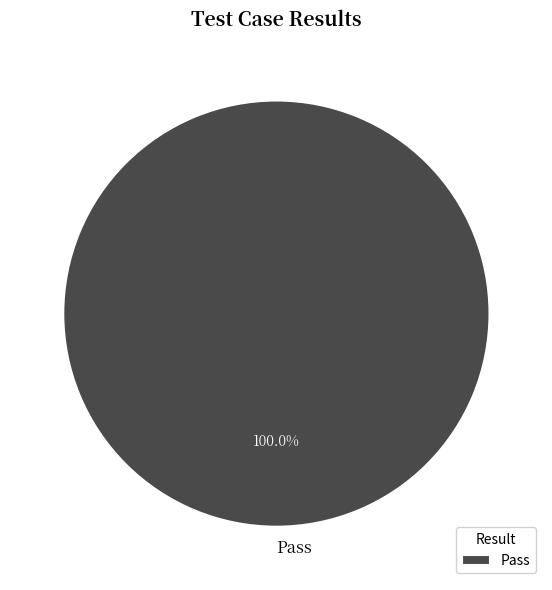

Which category accounts for the majority?

Pass